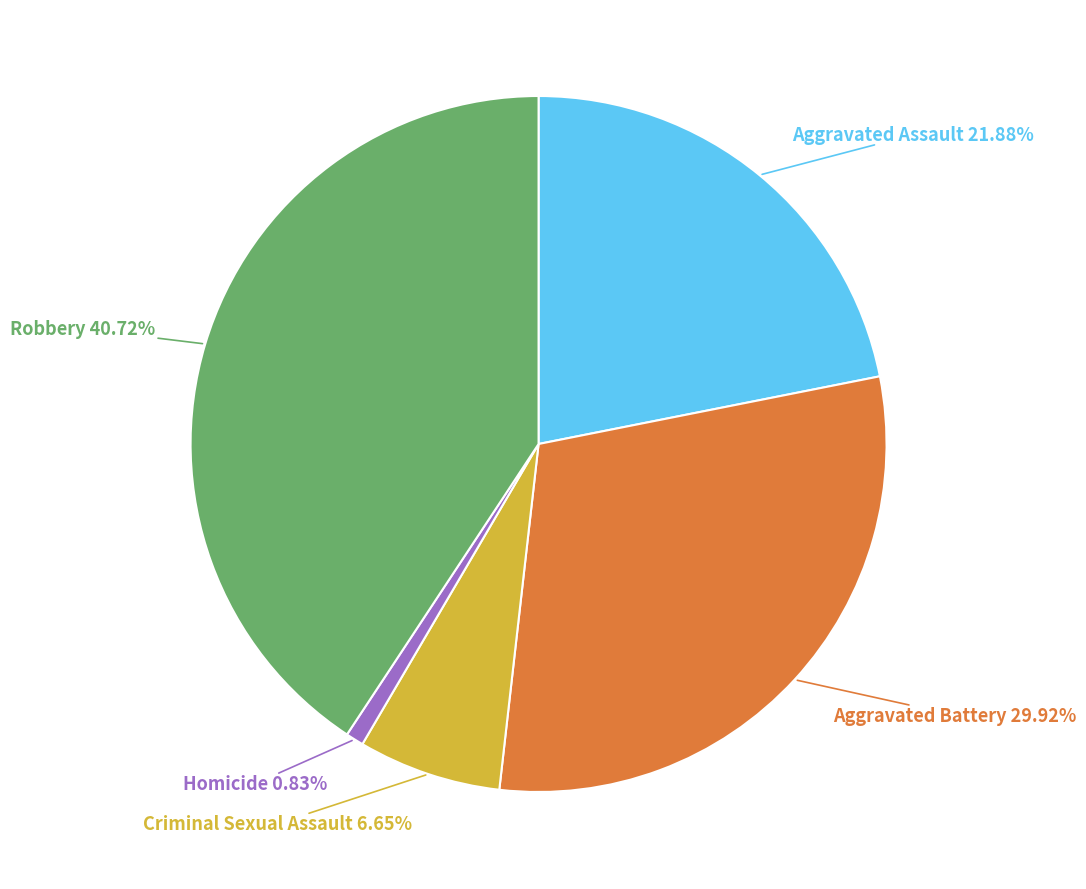

Does any single category account for the majority?

No